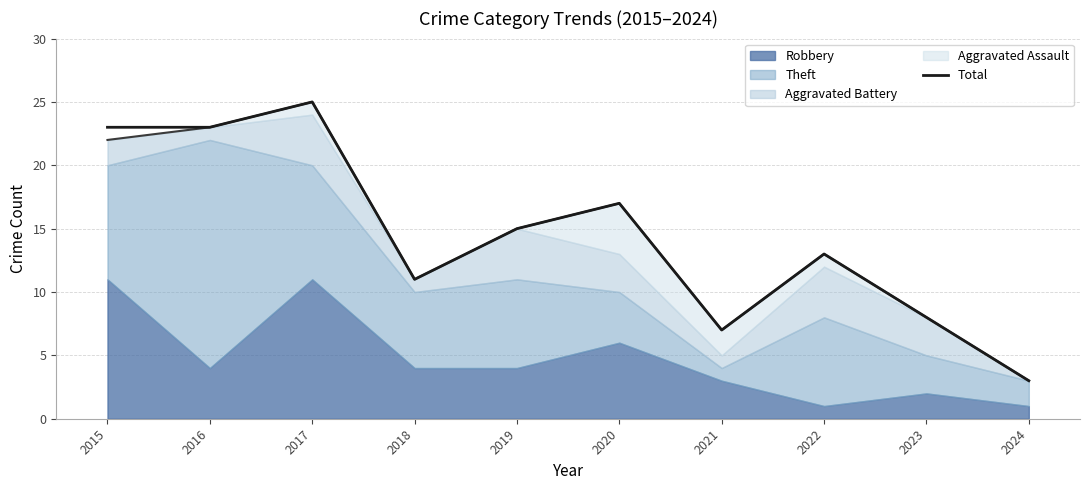

List the labels in order of value, smallest first.

2024, 2021, 2023, 2018, 2022, 2019, 2020, 2015, 2016, 2017